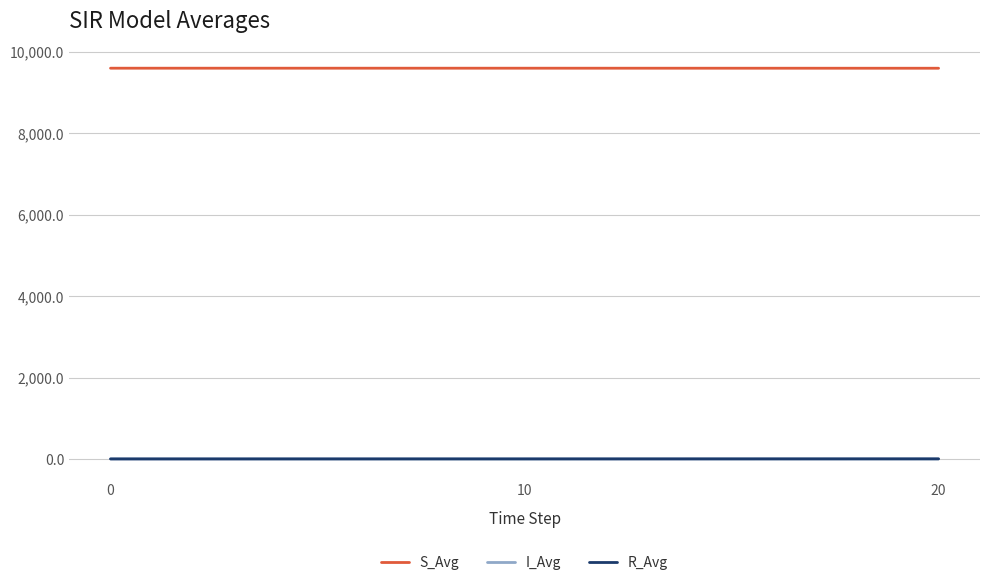

What is the minimum value for S_Avg?

9602.0